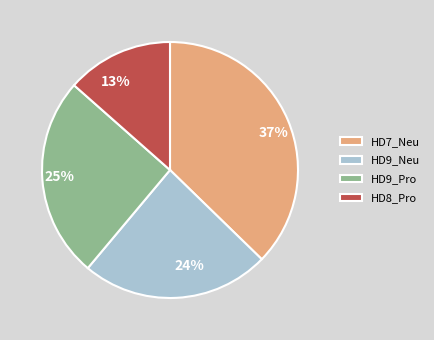

To the nearest percent, what is the difference between the HD7_Neu and HD9_Pro slice percentages?

12%